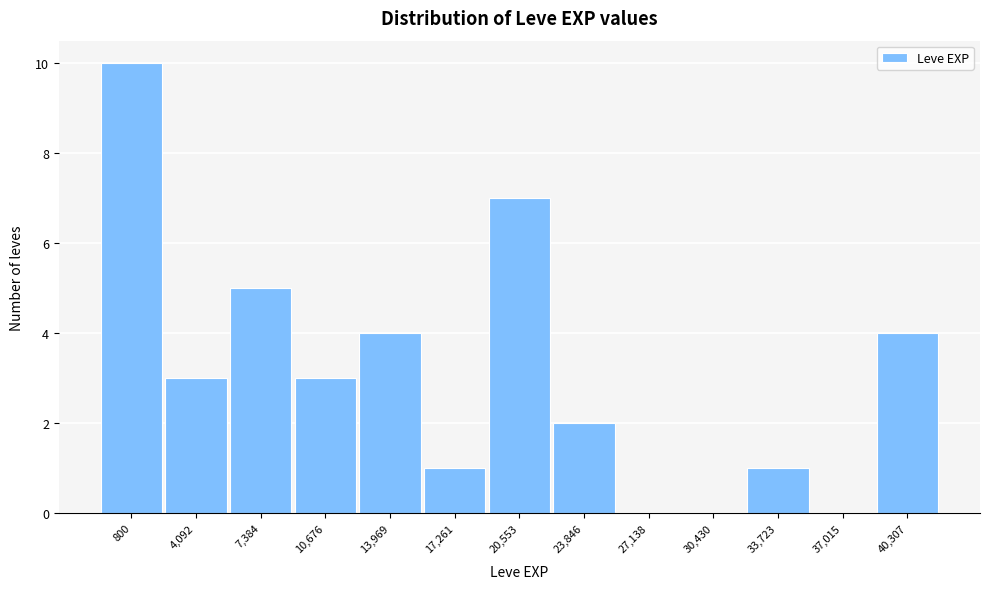

Reading left to right, what are all the values shown in this chart?

800=10	4,092=3	7,384=5	10,676=3	13,969=4	17,261=1	20,553=7	23,846=2	27,138=0	30,430=0	33,723=1	37,015=0	40,307=4